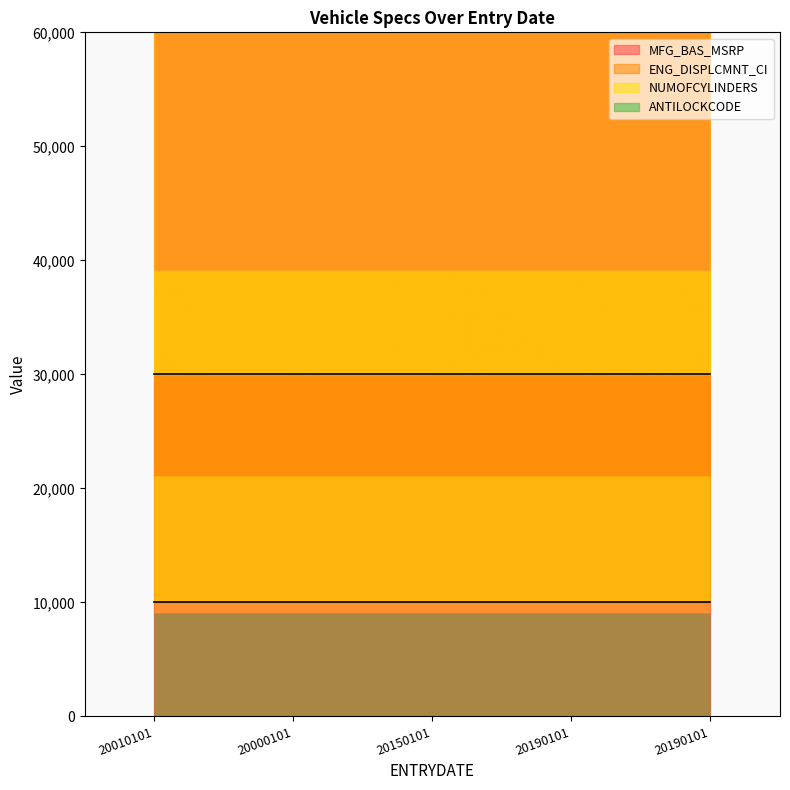

True or false: MFG_BAS_MSRP has a value of 53080 at 20190101.

True